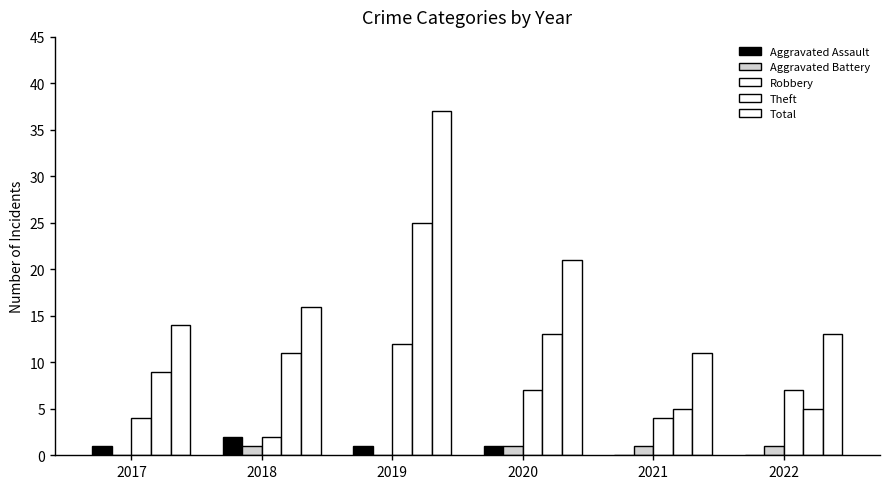

Reading left to right, transcribe all the data shown in this chart.

Aggravated Assault: 1	2	1	1	0	0
Aggravated Battery: 0	1	0	1	1	1
Robbery: 4	2	12	7	4	7
Theft: 9	11	25	13	5	5
Total: 14	16	37	21	11	13